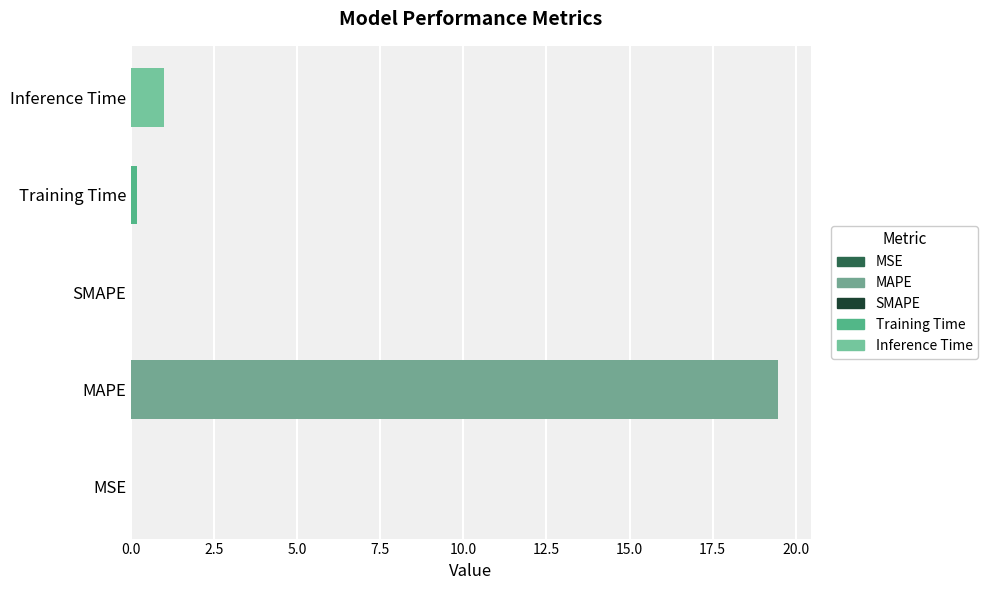

Count the number of data series in this chart.

1